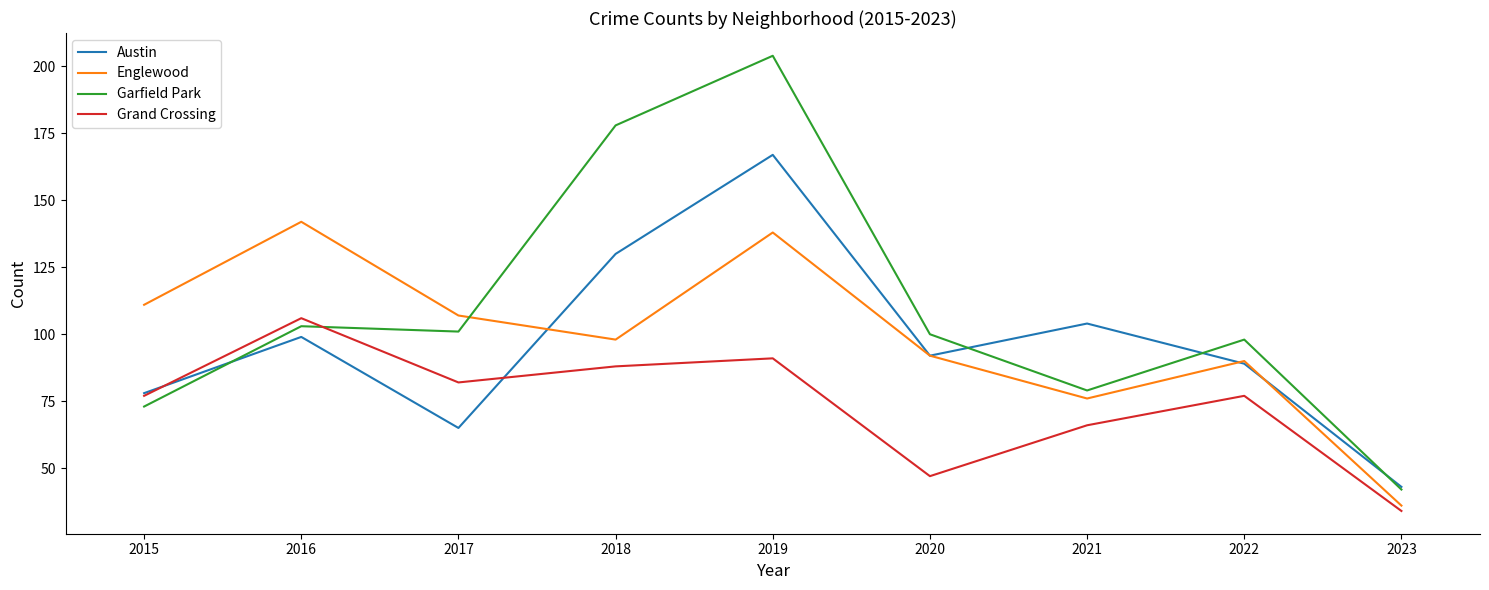

What is the spread (max minus min) of values at 2015?

38